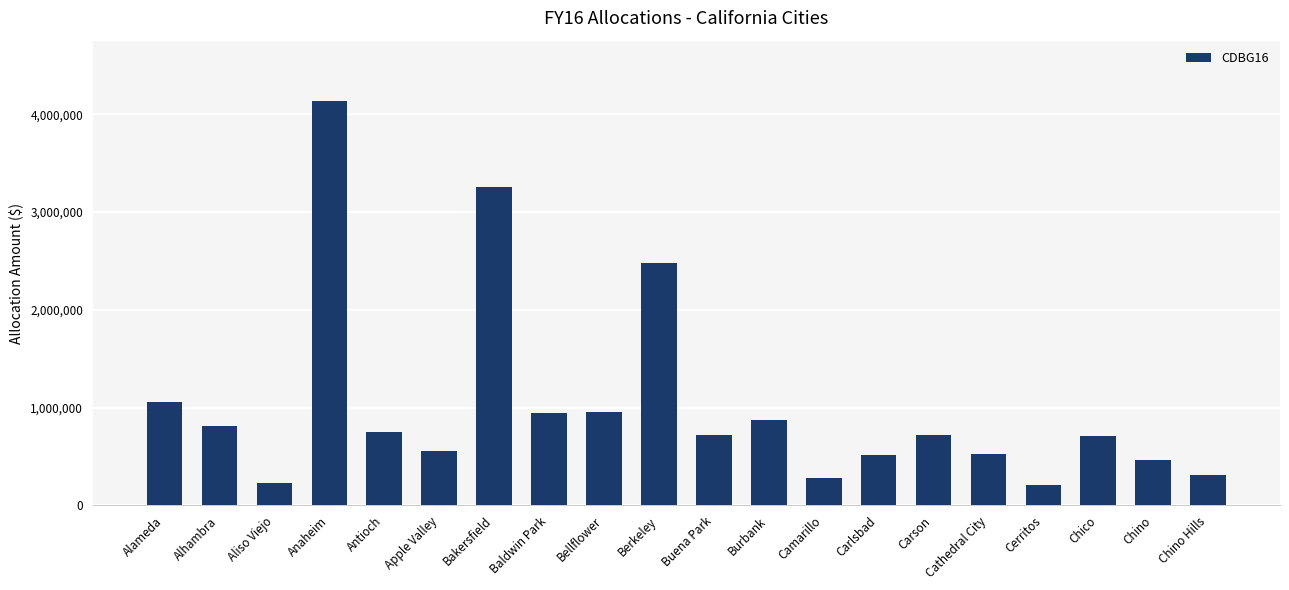

How many series are shown in this chart?

1